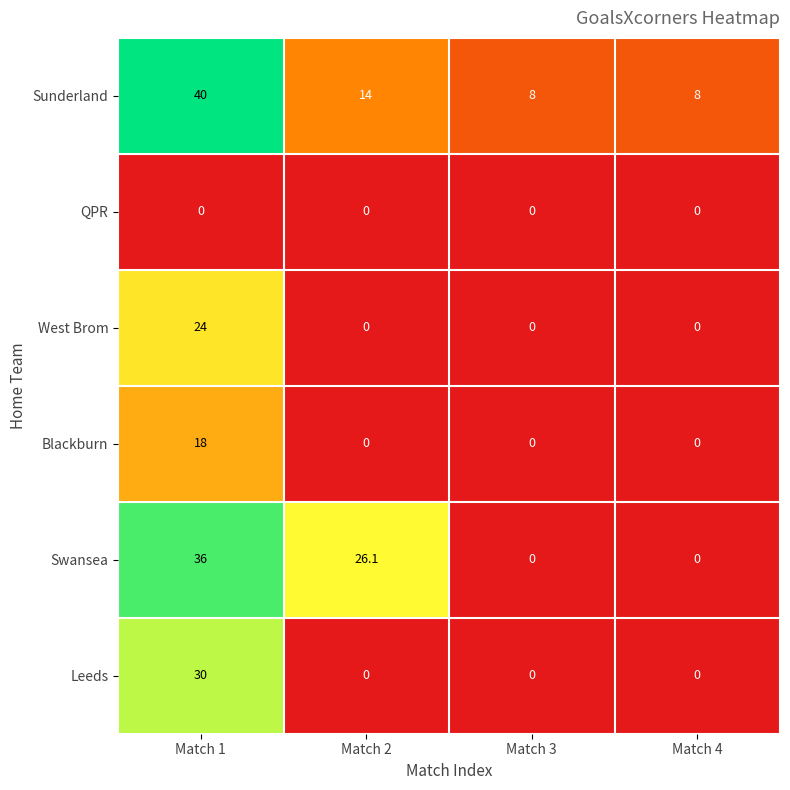

How many values in the Blackburn series exceed 0?

1